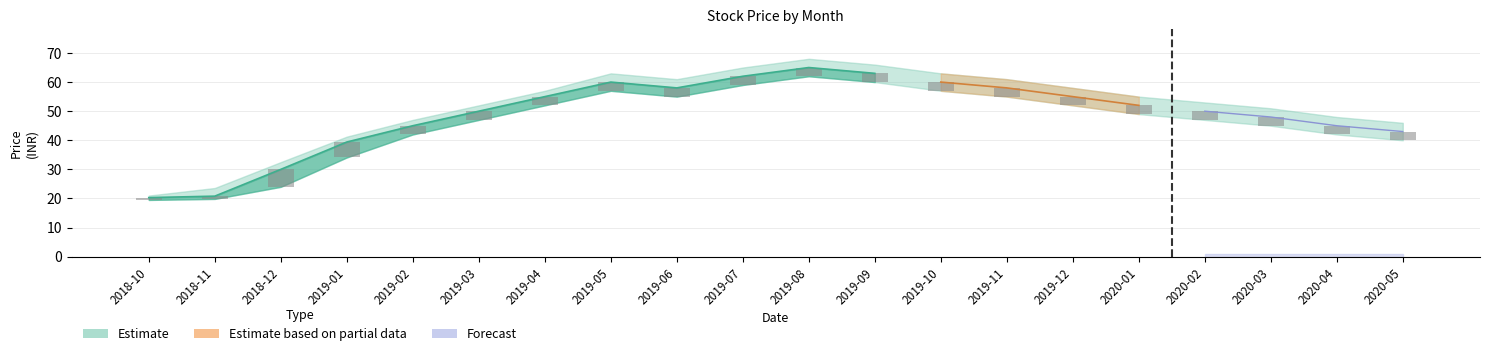

The value of low at 2019-05 is 93.3. True or false?

False